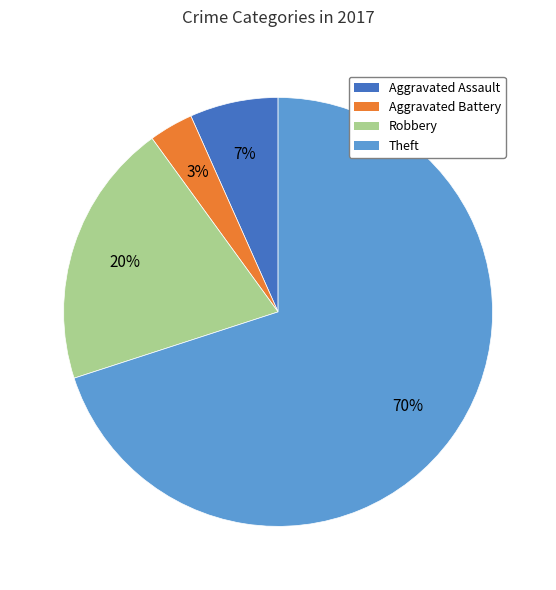

Which has a higher value, Aggravated Assault or Aggravated Battery?

Aggravated Assault